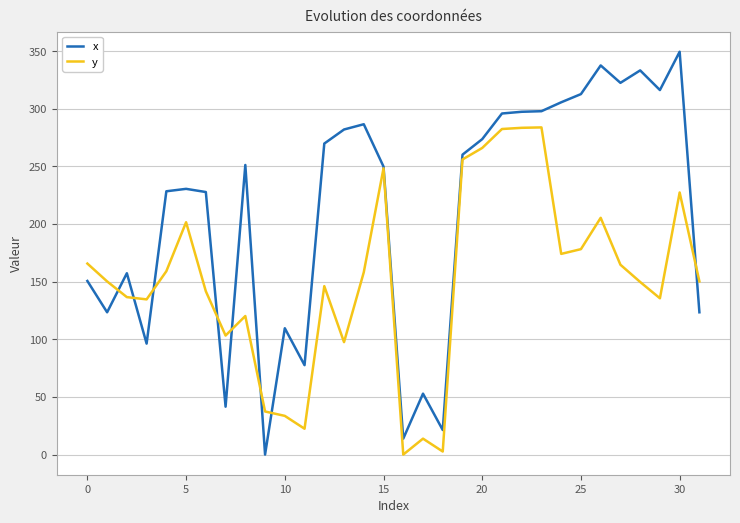

In y, how many points are lower than both neighbors (excluding endpoints)?

8